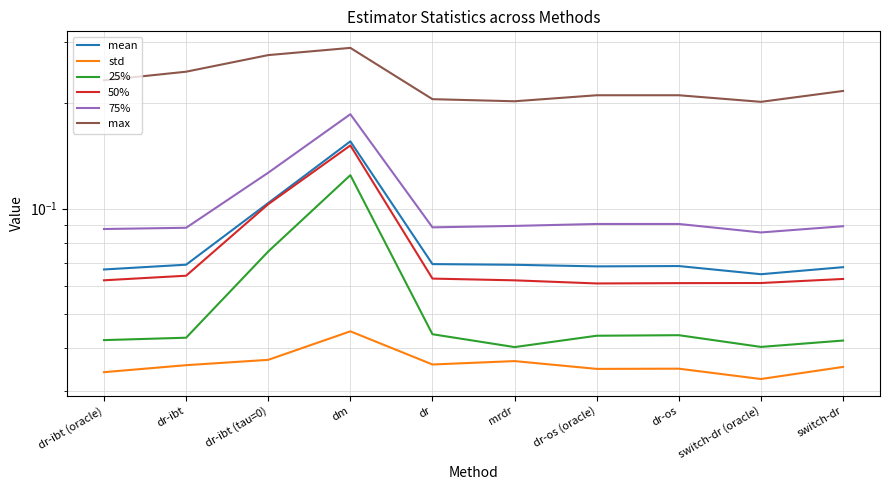

Is the value of max at dr-ibt (oracle) greater than the value of std at dr-ibt (oracle)?

Yes